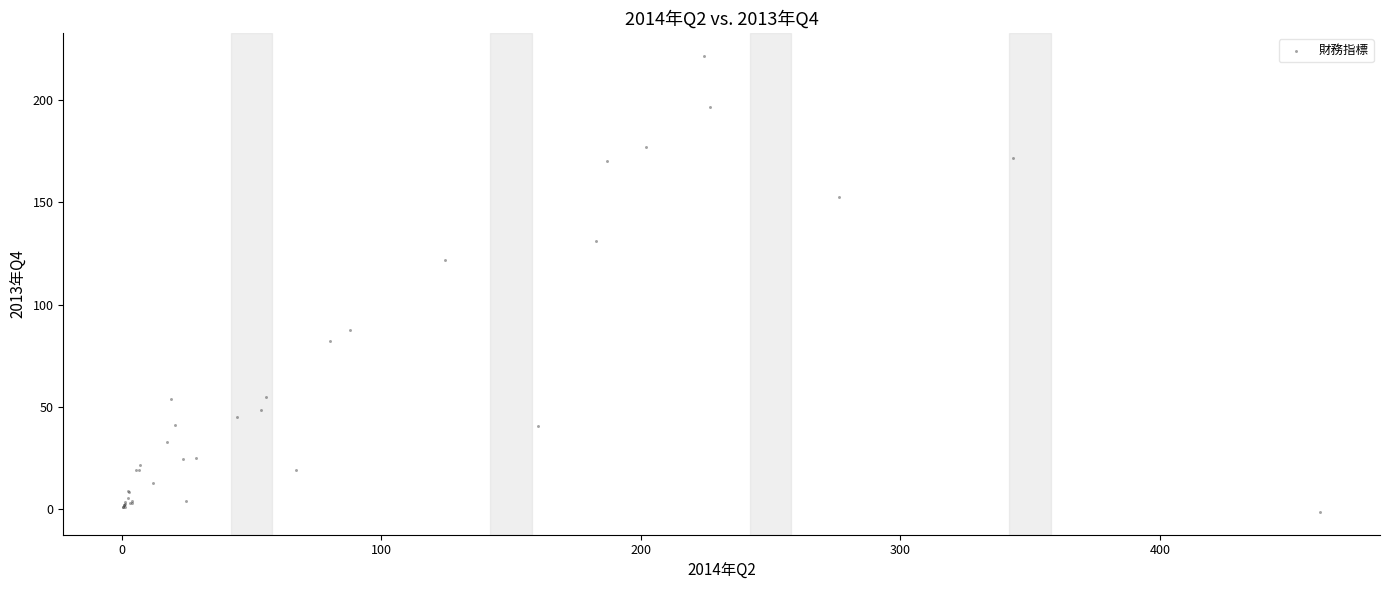

What Y value in the scatter plot is closest to 110?

121.6